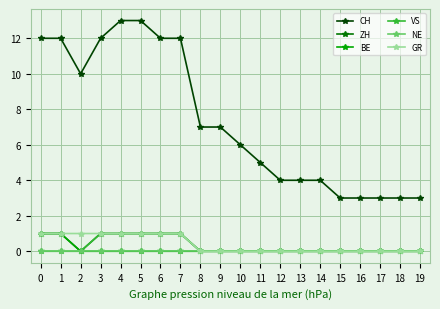

How many lines are shown in the chart?

6